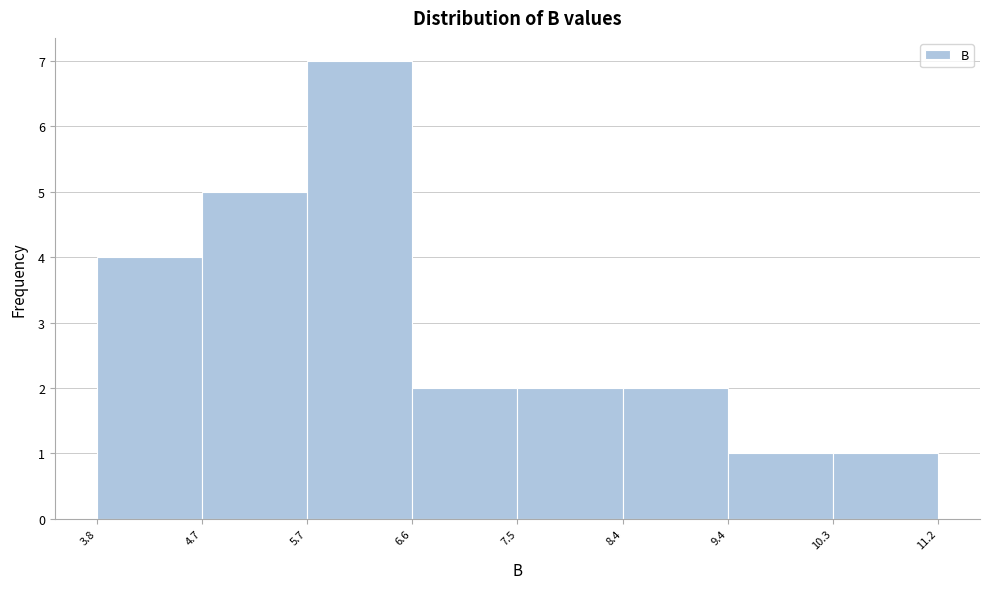

Reading left to right, transcribe this chart: for each bar, give the range it covers on the x-axis and its height. The values are not printed on the chart, so give them approximately, as read against the axis.

3.8 to 4.7: 4
4.7 to 5.7: 5
5.7 to 6.6: 7
6.6 to 7.5: 2
7.5 to 8.4: 2
8.4 to 9.4: 2
9.4 to 10.3: 1
10.3 to 11.2: 1